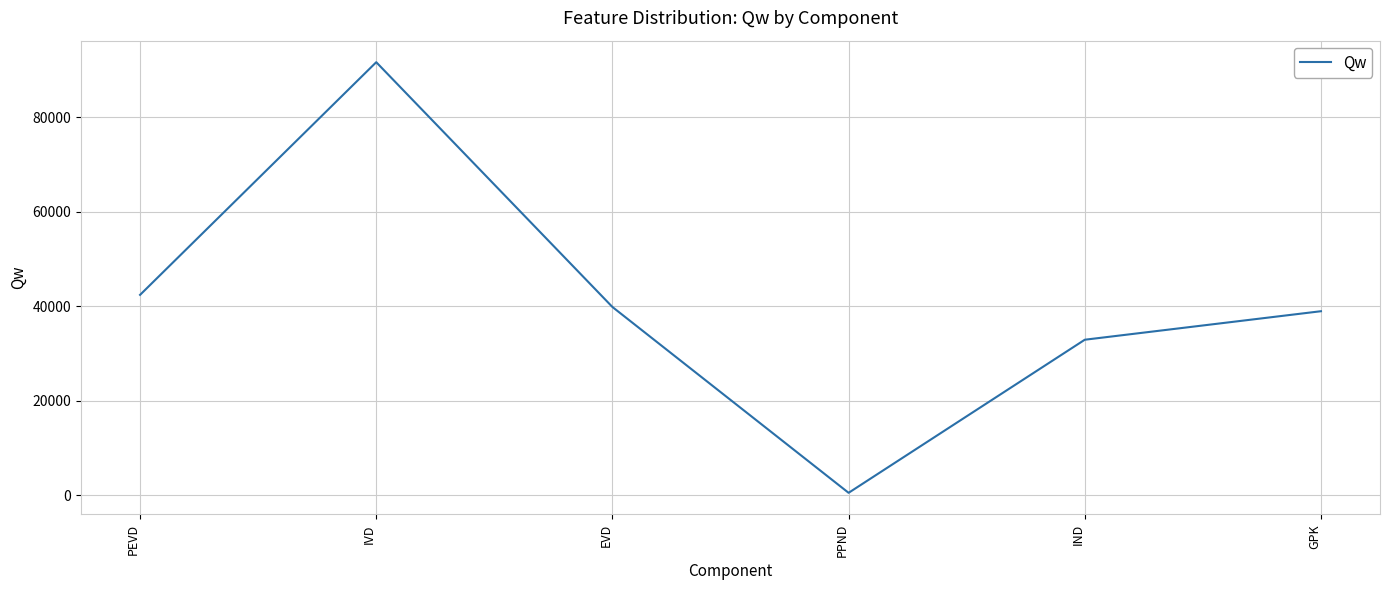

What is the approximate value at PEVD?

42391.2